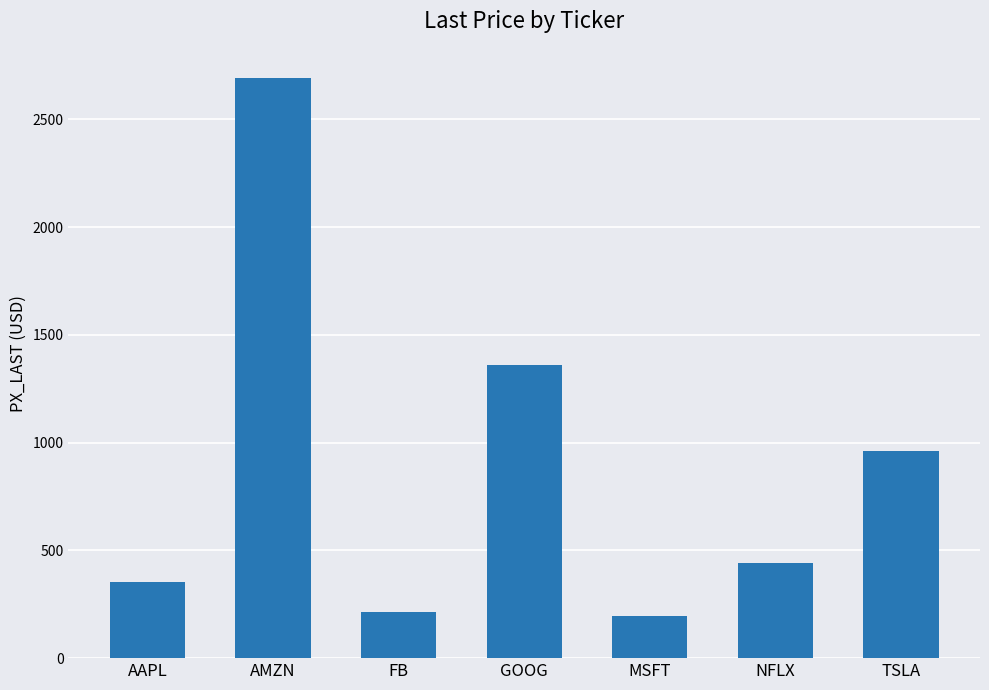

What is the ratio of the value at AAPL to the value at TSLA?

0.4